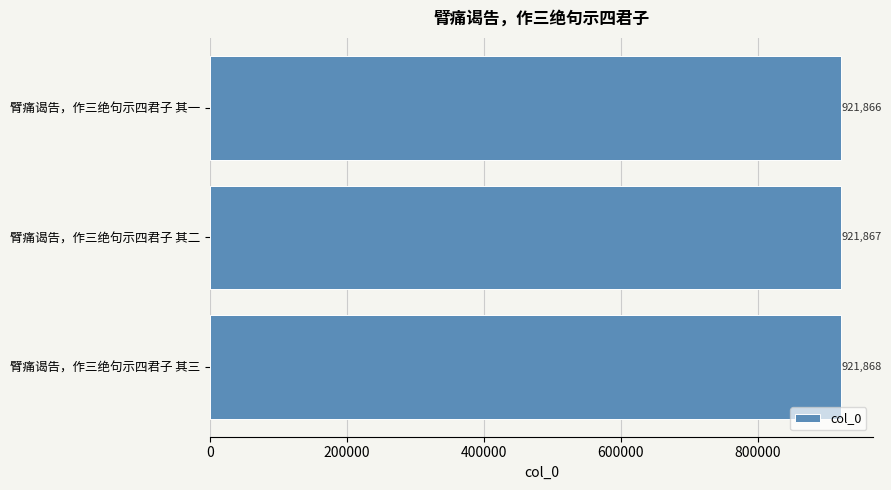

What is the smallest value displayed?

921866